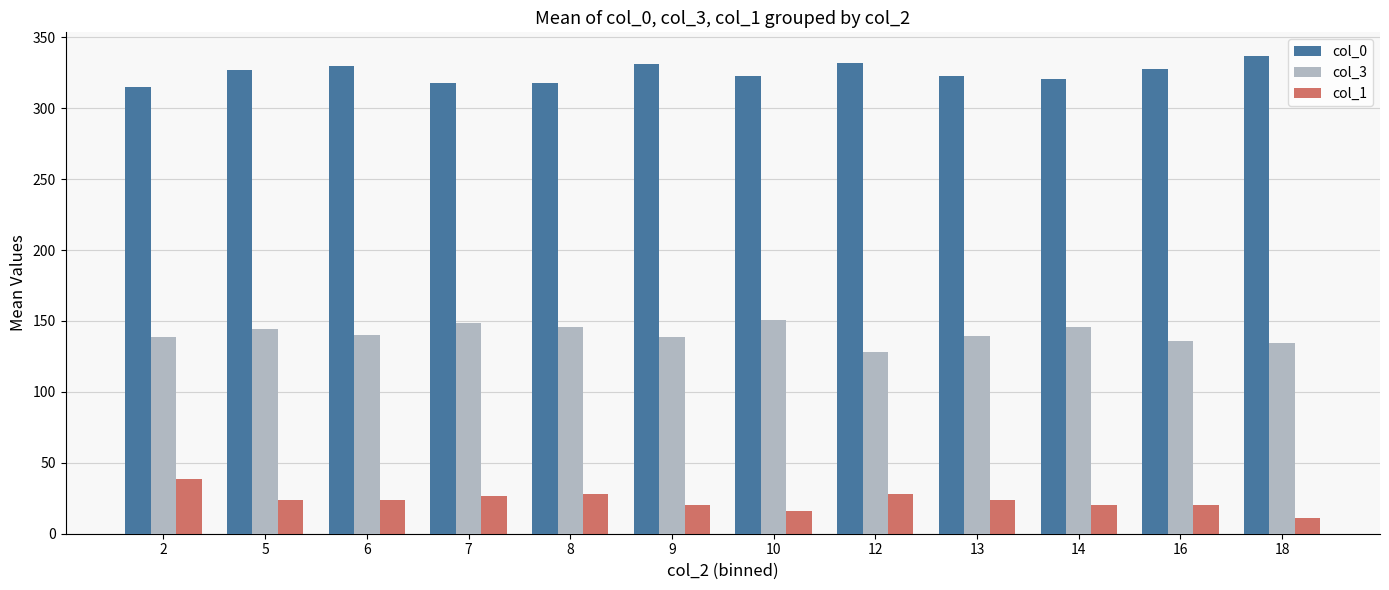

What is the total value across all series at 9?

491.0